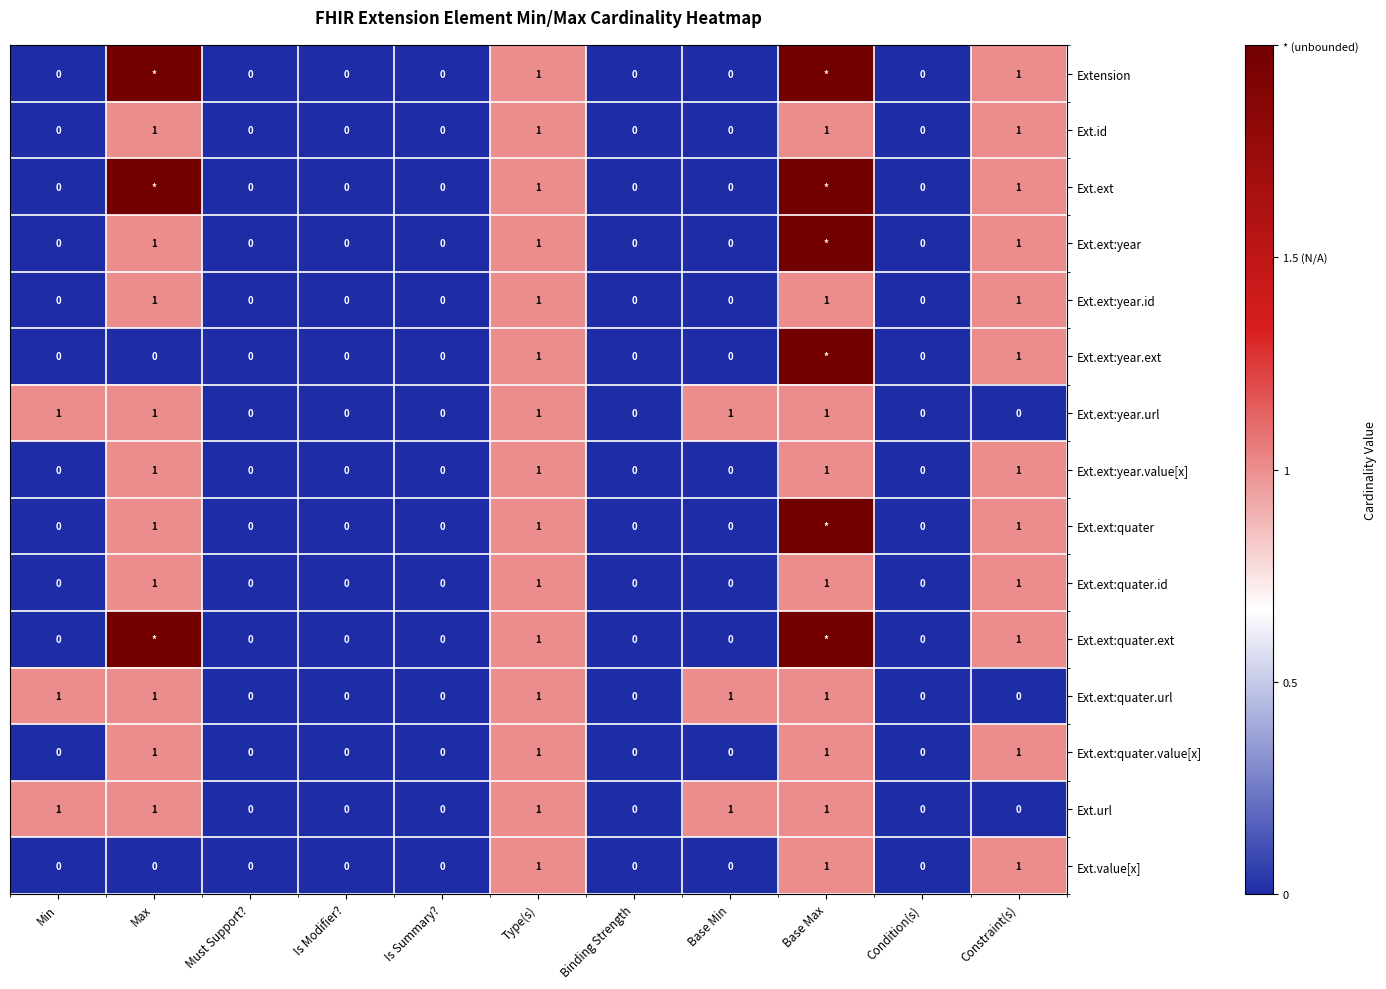

The Ext.value[x] series shows 0 at Is Modifier?. True or false?

True